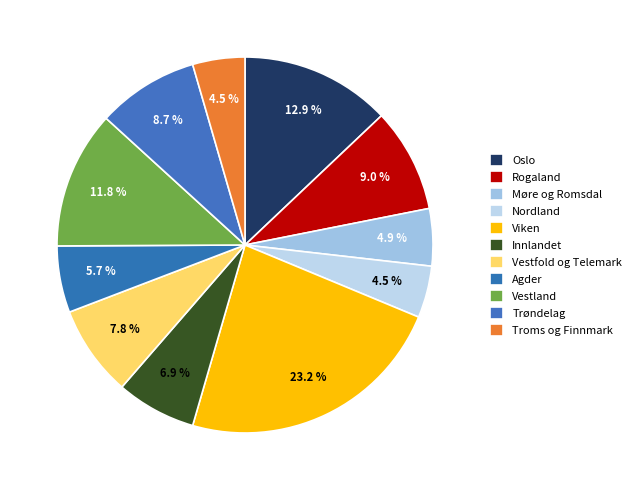

How many segments does this pie chart have?

11